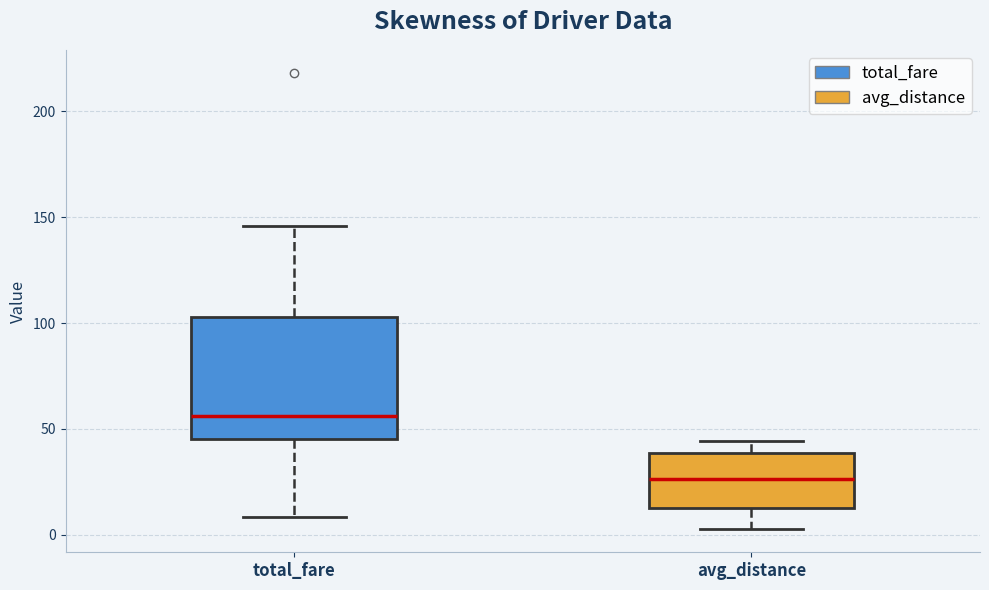

Reading left to right, read every box against the y-axis: the position of its median line, the range the box covers, and the ends of its whiskers. The values are not printed on the chart, so give them approximately, as read against the axis.

total_fare: median 55, box 45 to 105, whiskers 10 to 145
avg_distance: median 25, box 15 to 40, whiskers 5 to 45